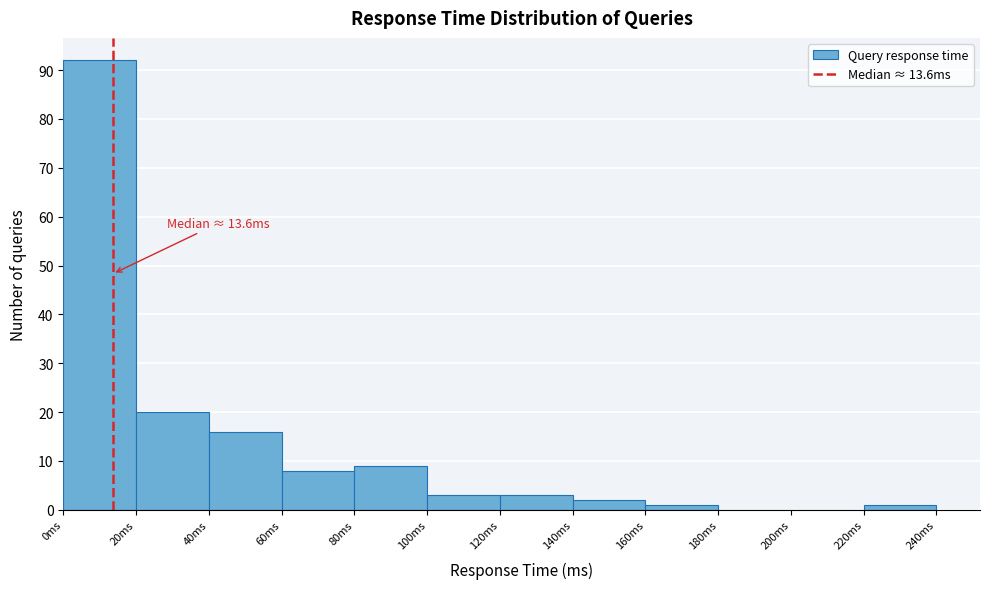

Which range on the x-axis has the tallest bar?

0 to 20